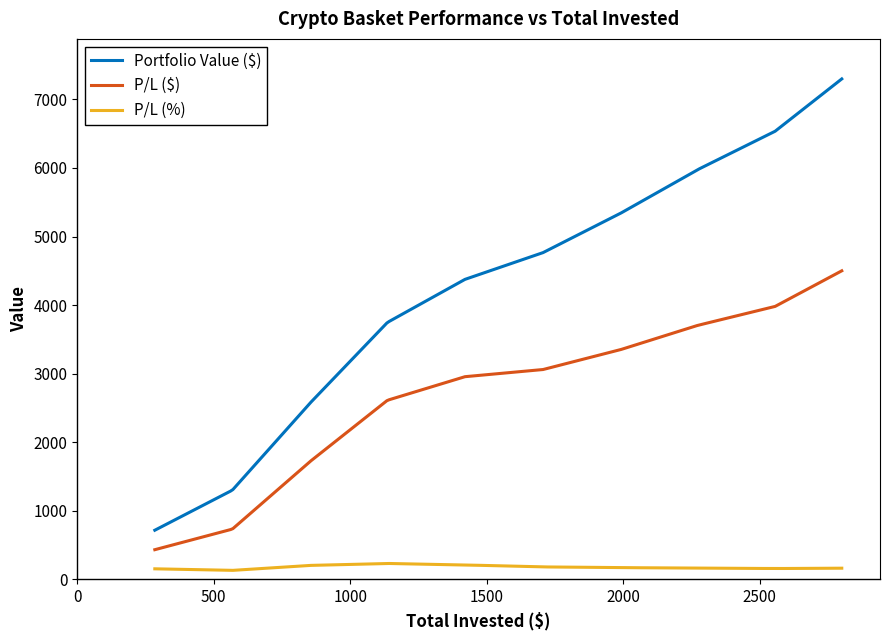

In P/L (%), how many points are higher than both neighbors (excluding endpoints)?

1